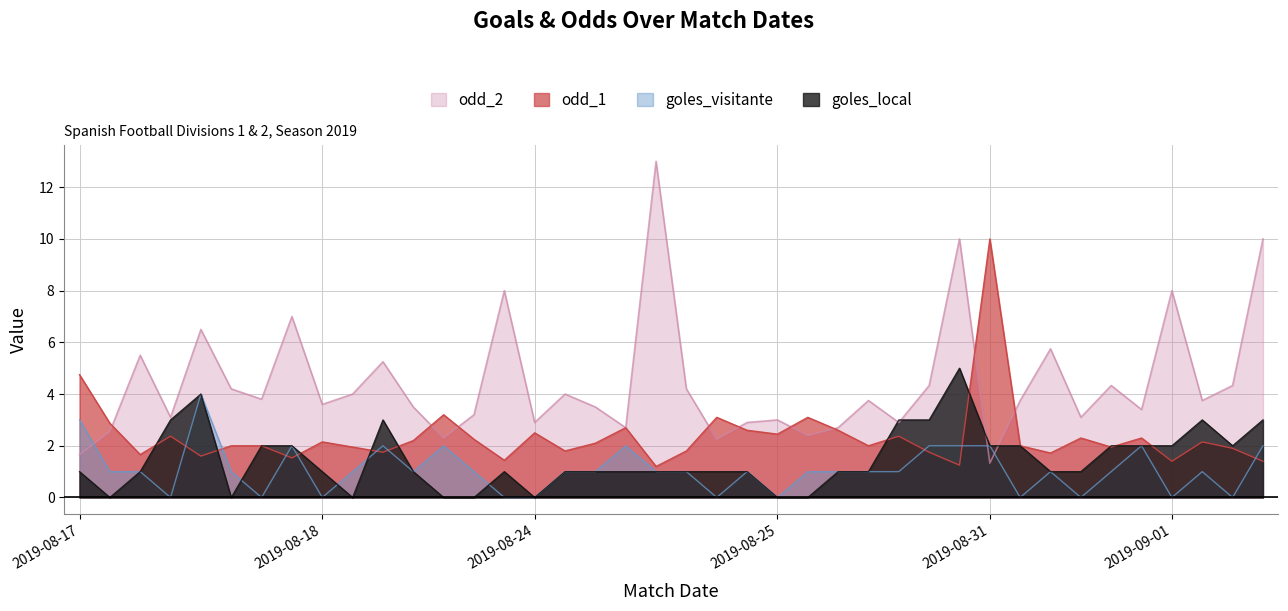

True or false: goles_local and goles_visitante cross at least once.

True